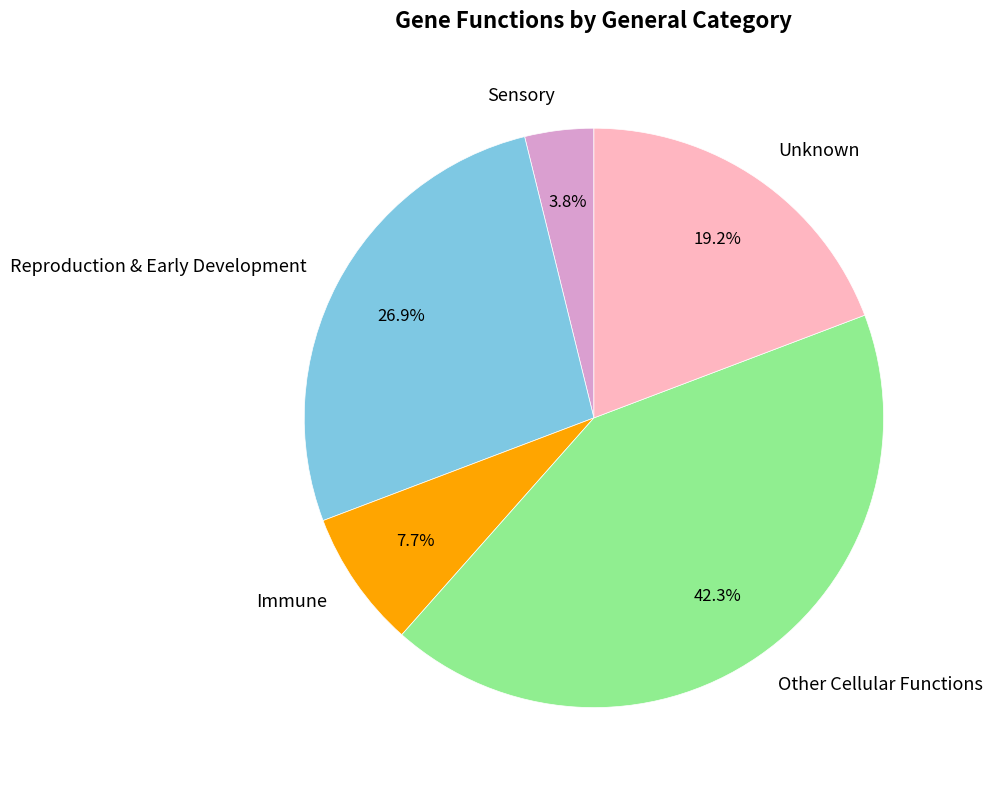

How many slices are in this pie chart?

5